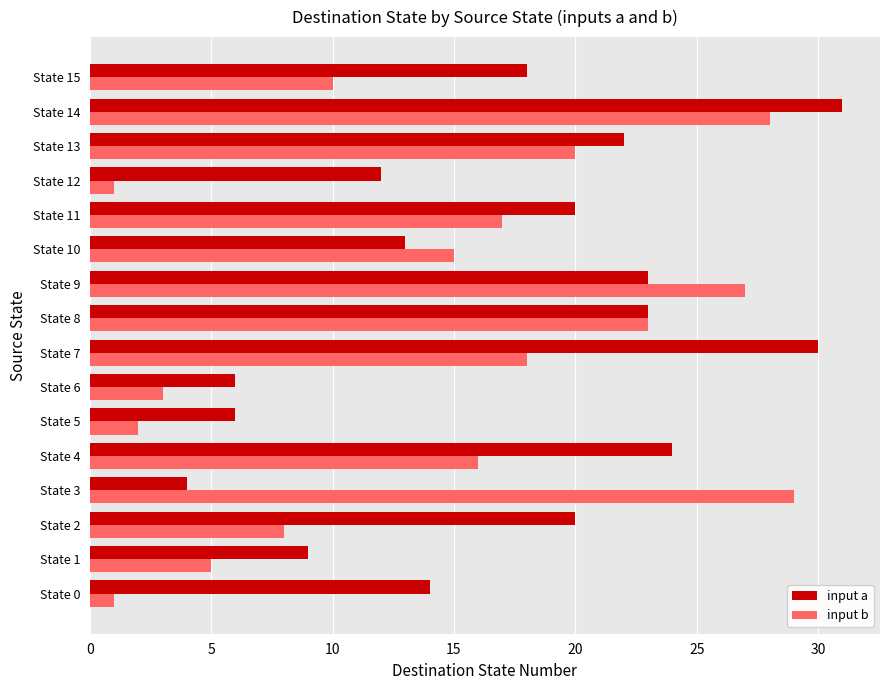

Is the value of input b at State 12 greater than the value of input a at State 3?

No